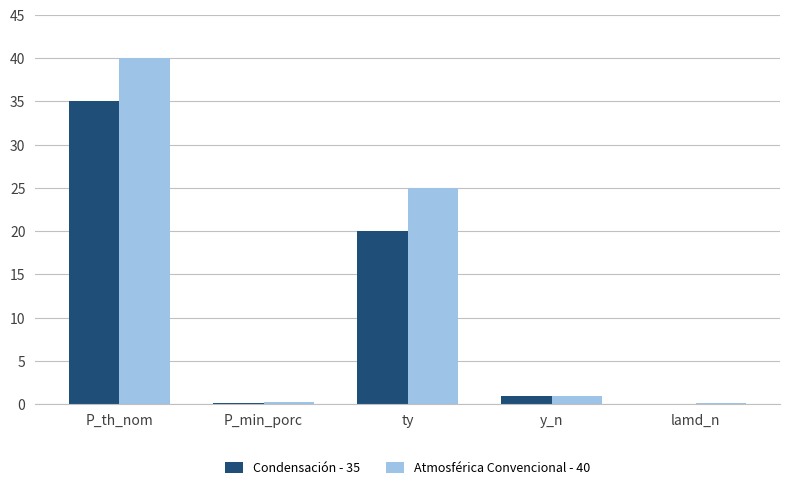

What are all the series names shown in the legend?

Condensación - 35, Atmosférica Convencional - 40